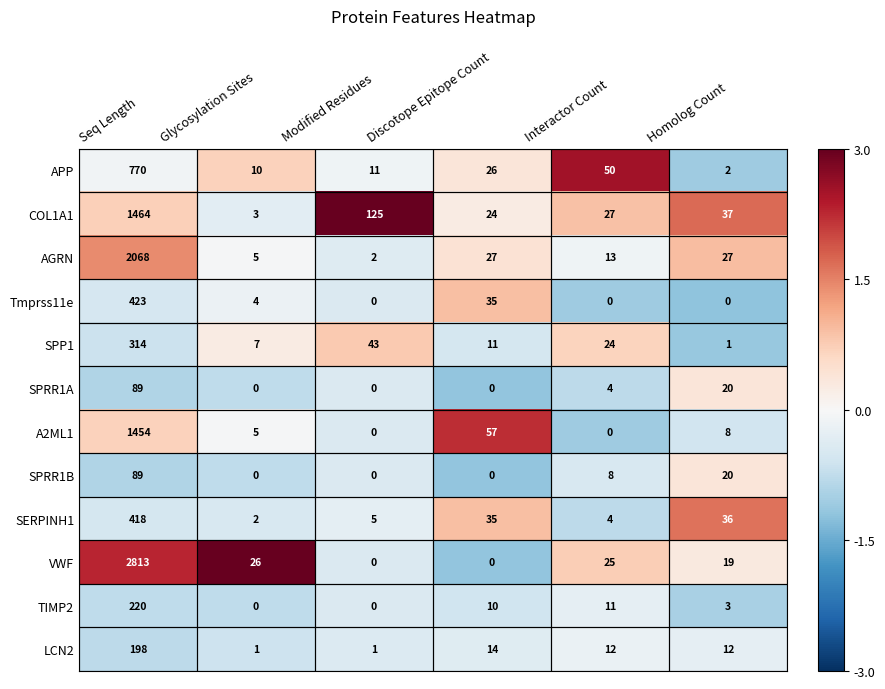

Which series has the largest total across all categories?

VWF